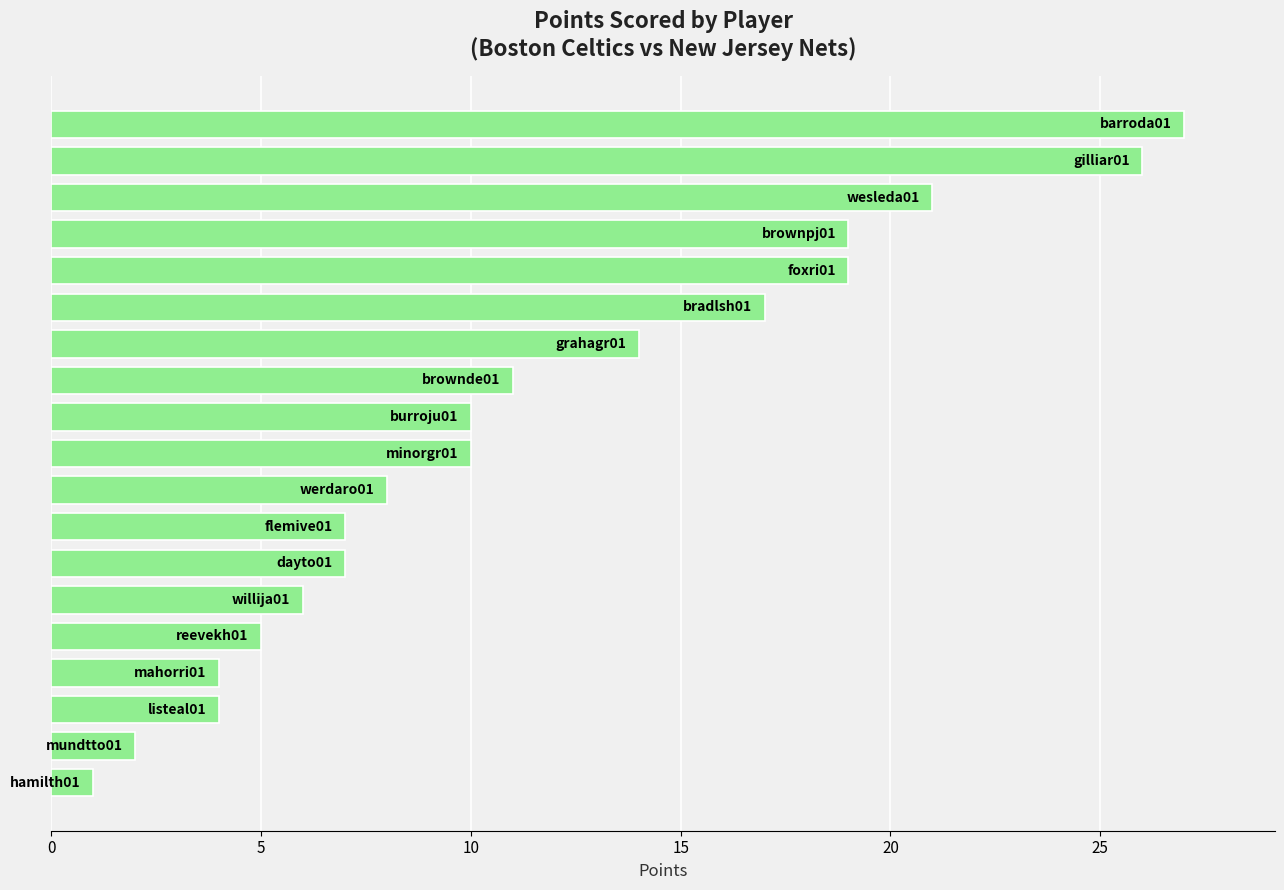

What is the greatest value displayed?

27